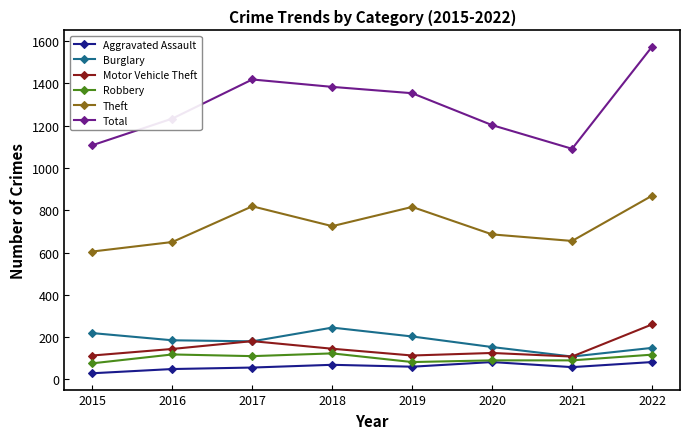

What is the difference between the highest and lowest values at 2019?

1294